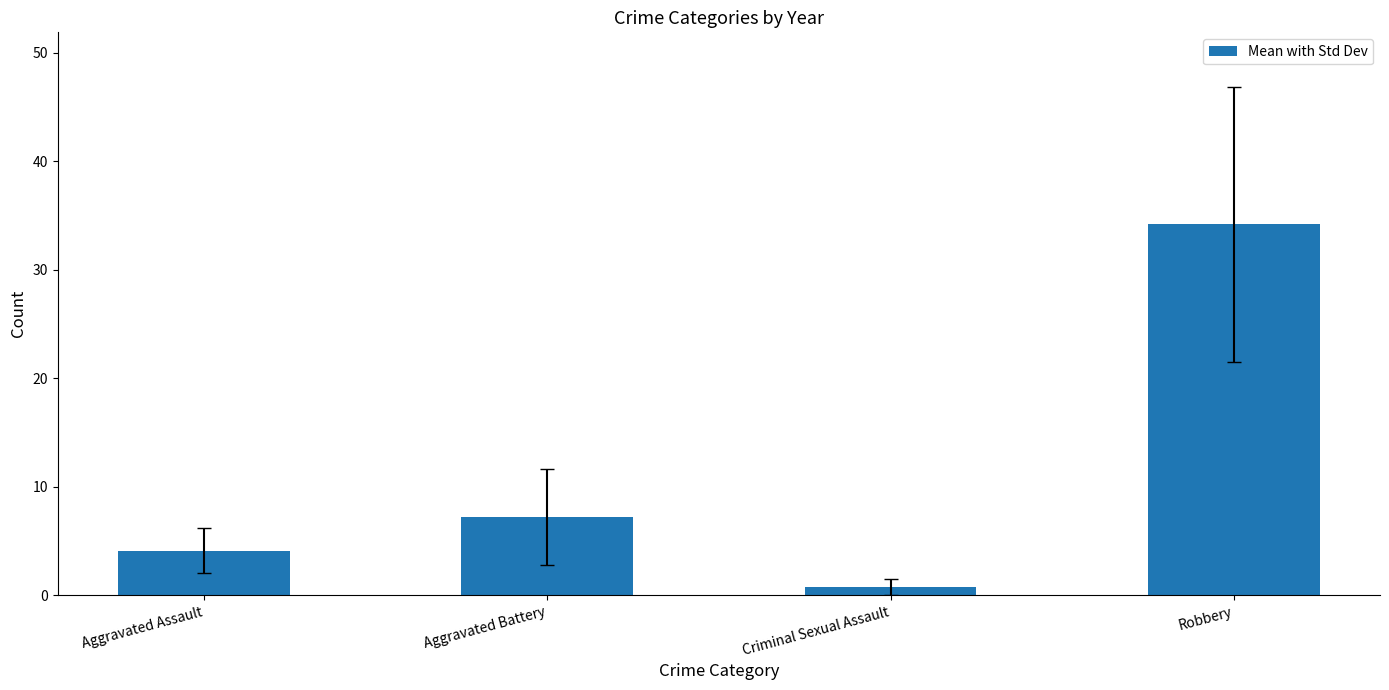

Where is the data nearest to the value 17?

Aggravated Battery